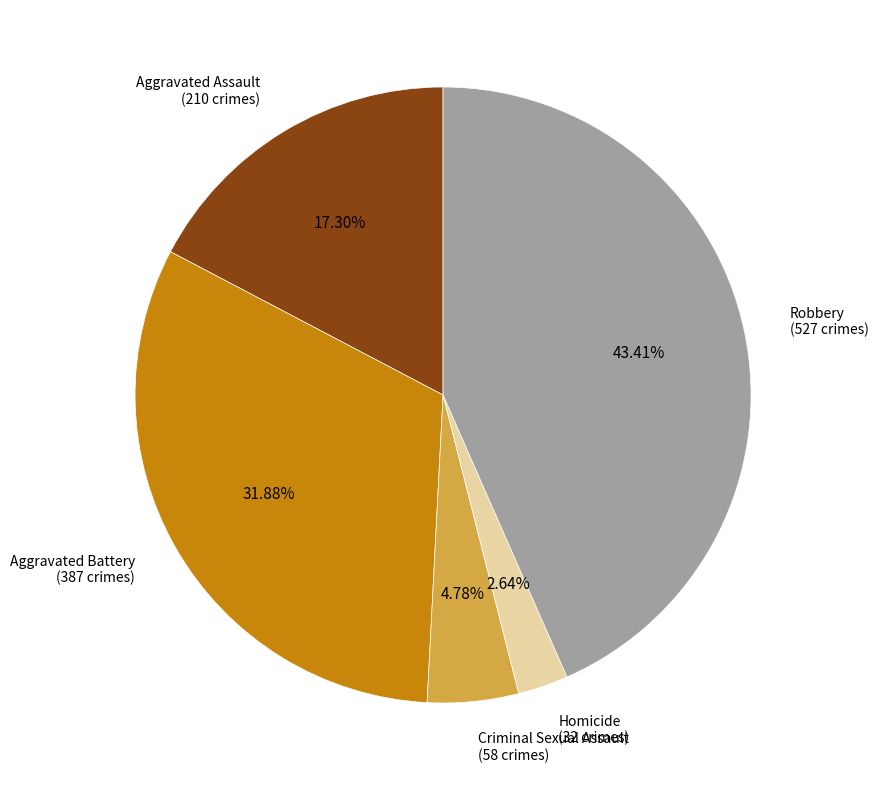

How many slices are in this pie chart?

5